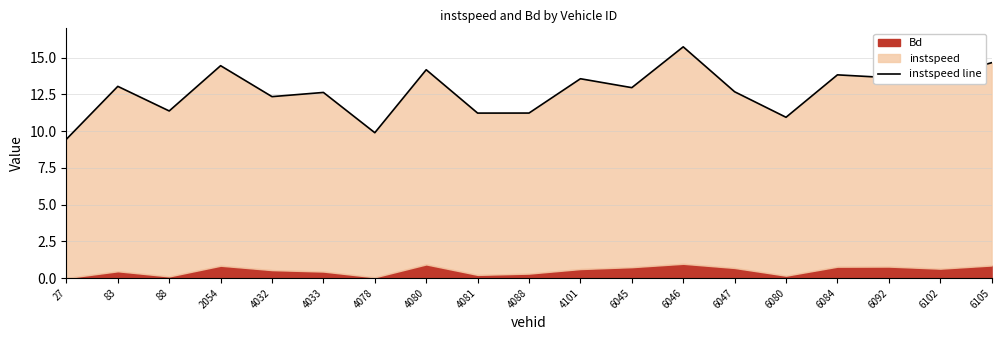

Reading left to right, transcribe all the data shown in this chart.

27=9.5	83=13.0	88=11.4	2054=14.5	4032=12.3	4033=12.6	4078=9.9	4080=14.2	4081=11.2	4088=11.2	4101=13.6	6045=13.0	6046=15.7	6047=12.7	6080=10.9	6084=13.8	6092=13.6	6102=13.7	6105=14.7